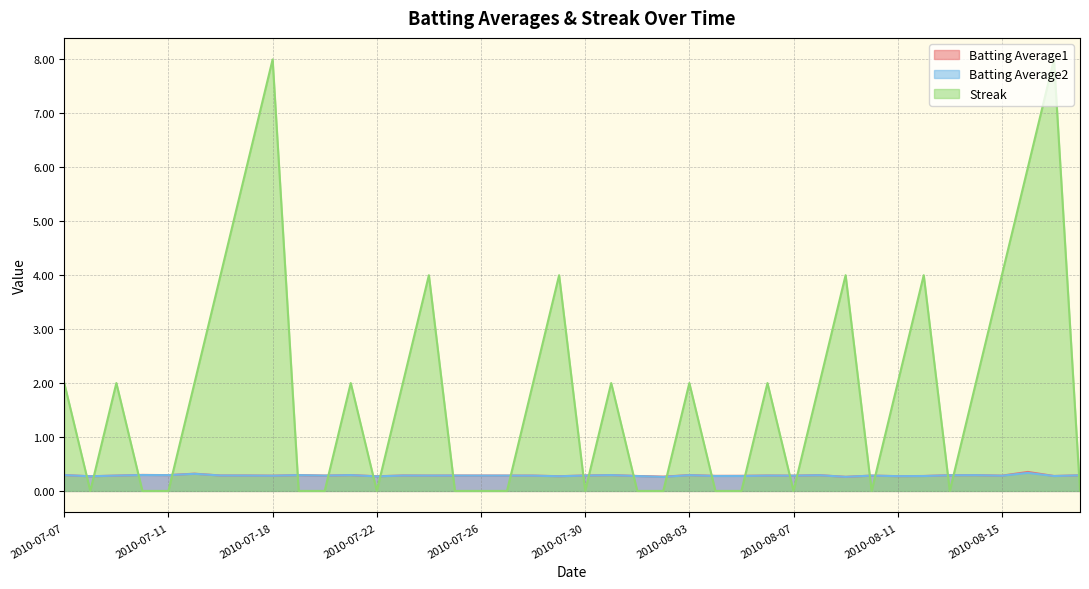

What is the sum of the Batting Average1 values at 2010-08-04 and 2010-08-15?

0.6